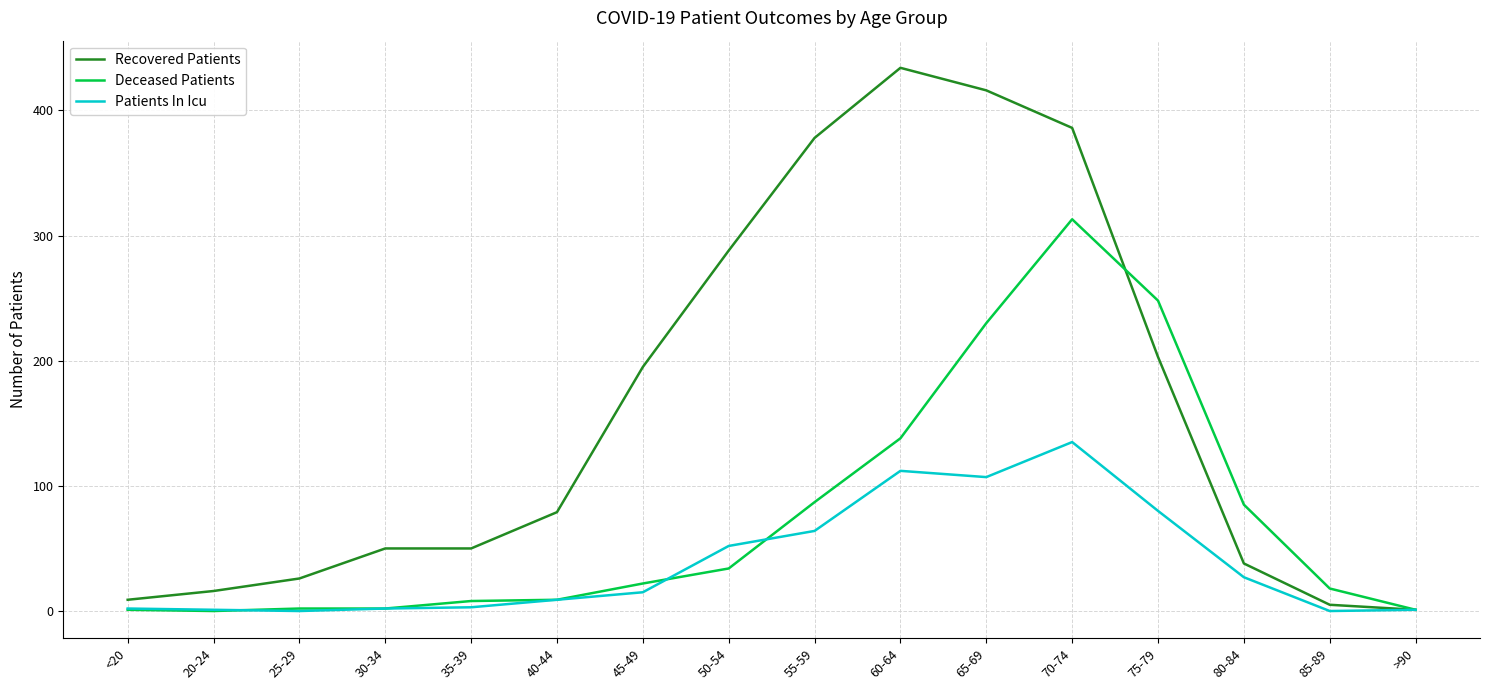

The Recovered Patients series shows 559 at 70-74. True or false?

False